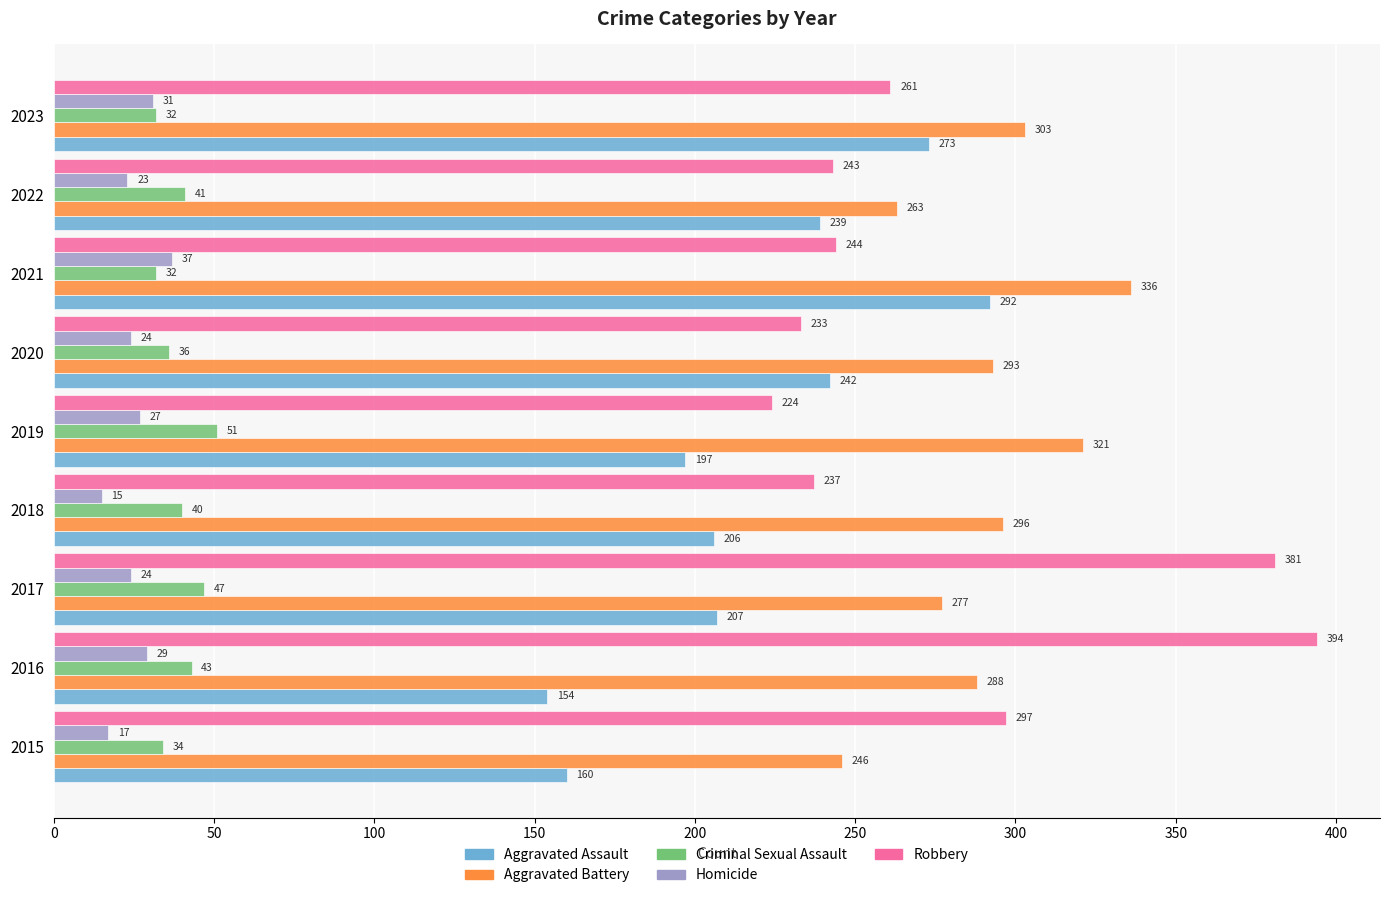

What is the difference between the maximum and minimum values in the Aggravated Battery series?

90